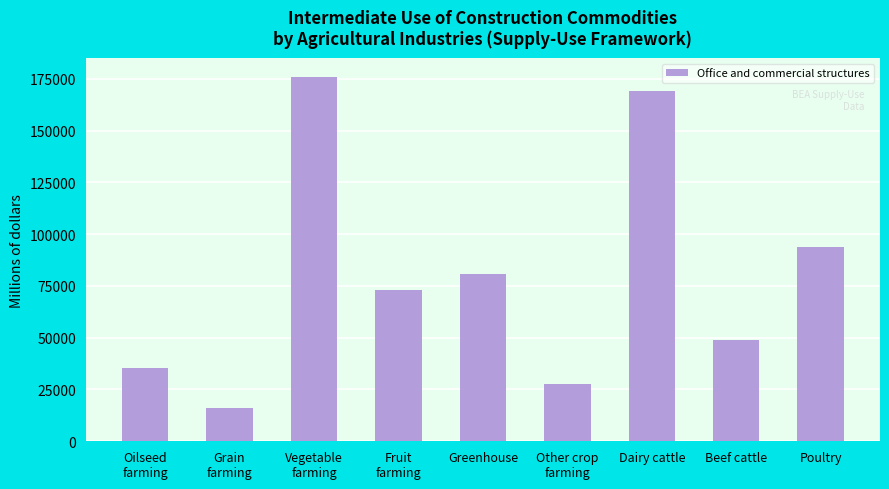

Reading left to right, transcribe all the data shown in this chart.

Oilseed
farming=35375	Grain
farming=16160	Vegetable
farming=176096	Fruit
farming=73151	Greenhouse=80889	Other crop
farming=27741	Dairy cattle=168976	Beef cattle=48817	Poultry=93707